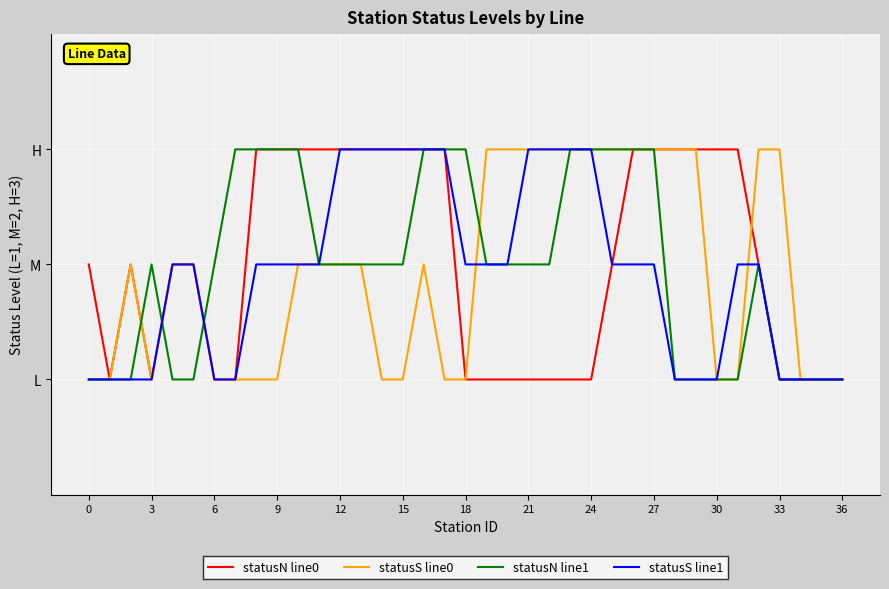

Does the chart have visible grid lines?

Yes